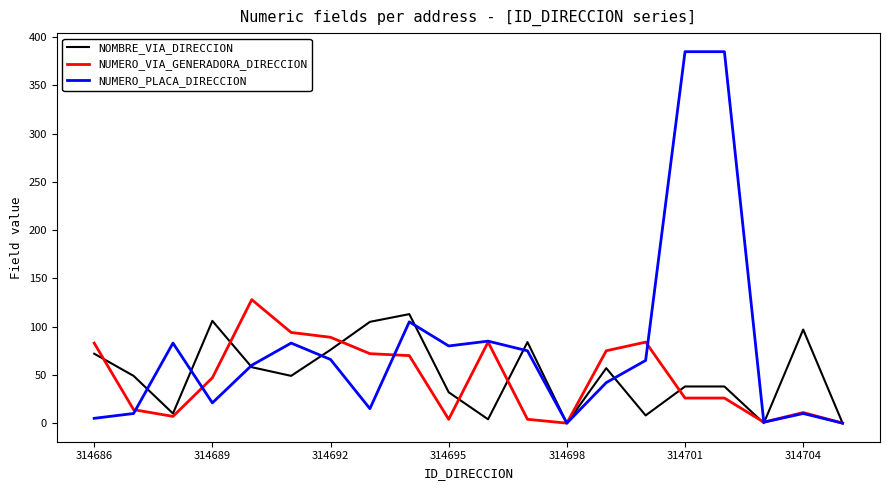

What is the highest value of the NOMBRE_VIA_DIRECCION series?

113